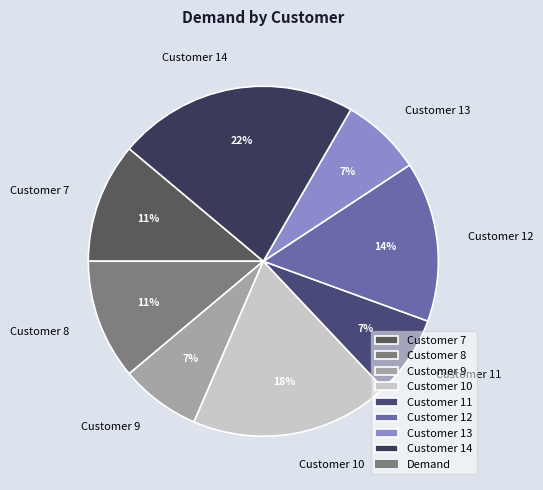

Combined, what portion of the pie is Customer 8 and Customer 13?

18.5%